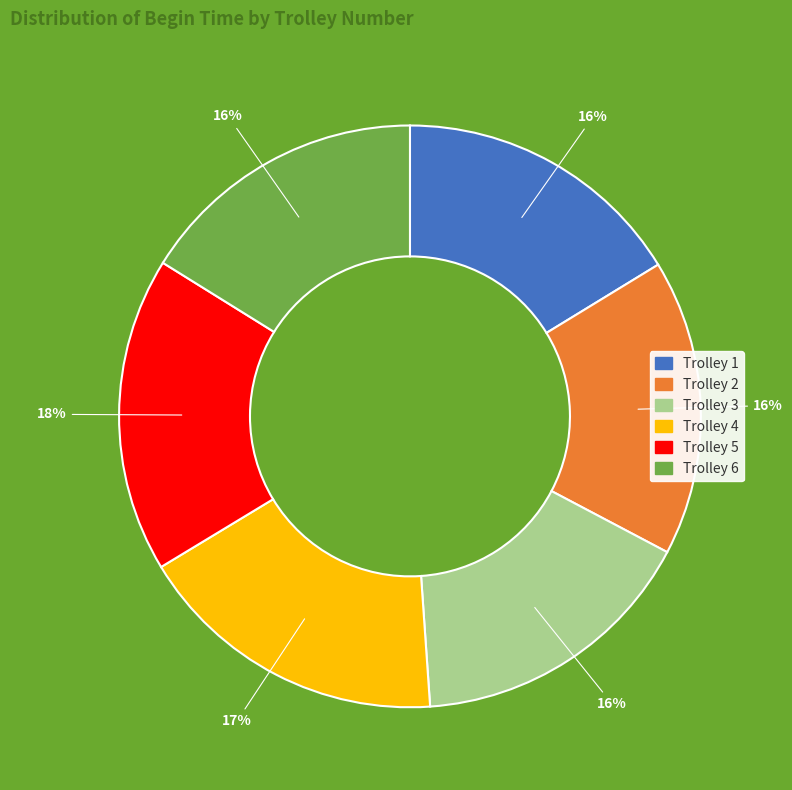

Which has a higher value, Trolley 4 or Trolley 3?

Trolley 4